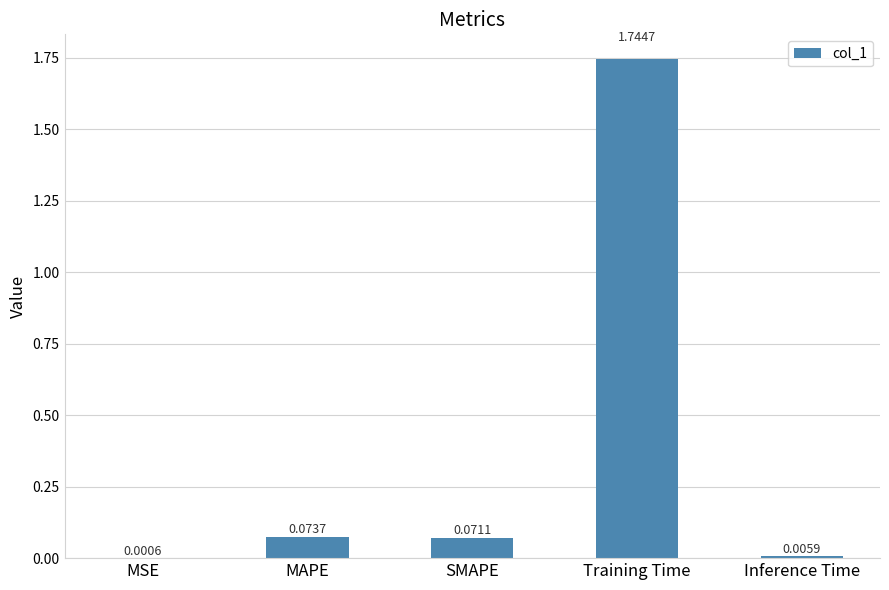

What is the sum of all values?

1.9